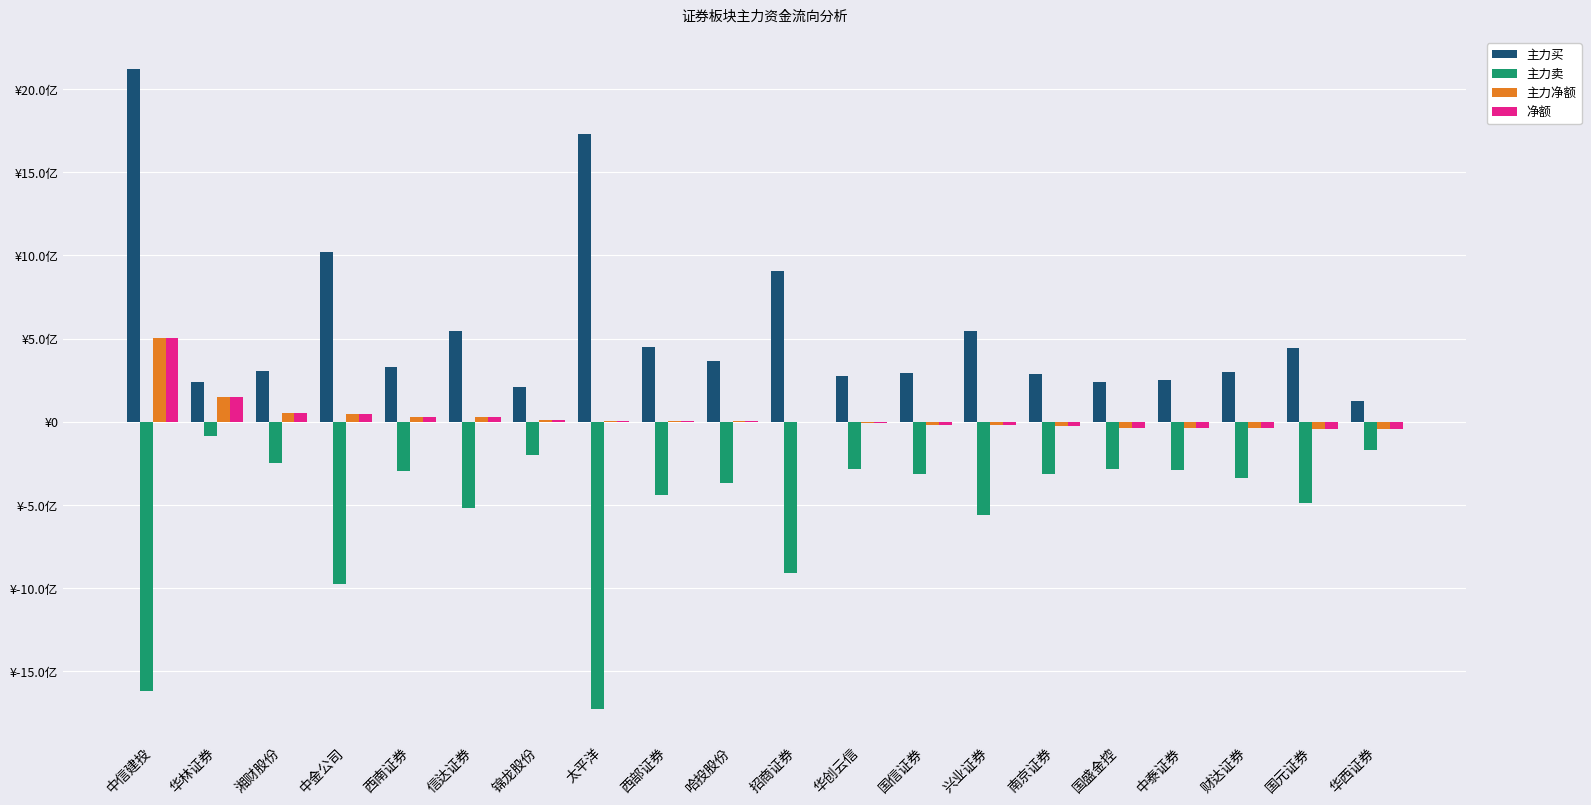

Are the bars grouped side by side (vs. stacked)?

Yes